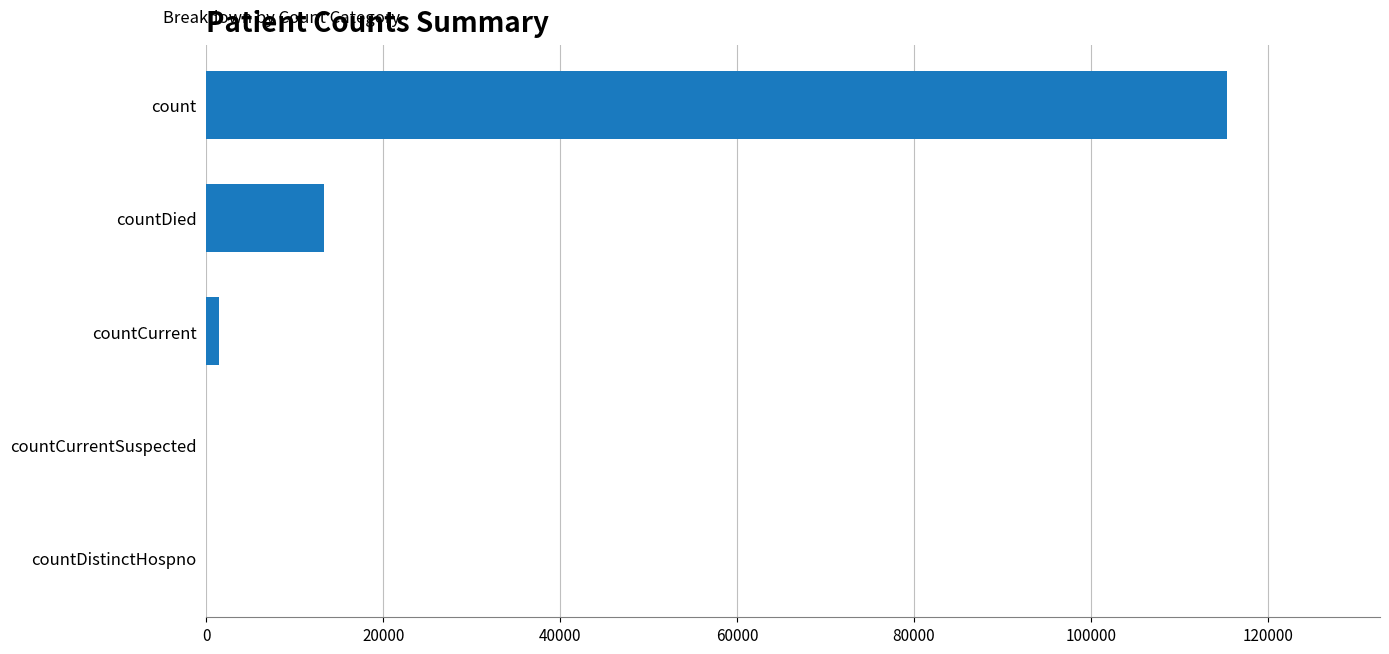

What is the sum of all values?

130105